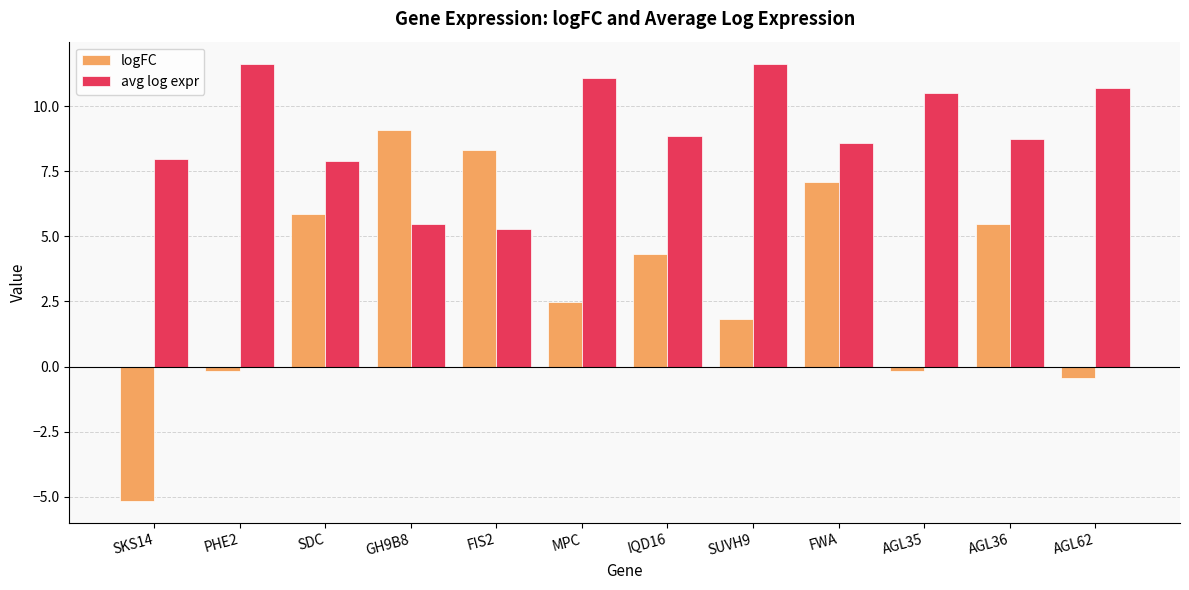

What is the smallest value displayed?

-5.2